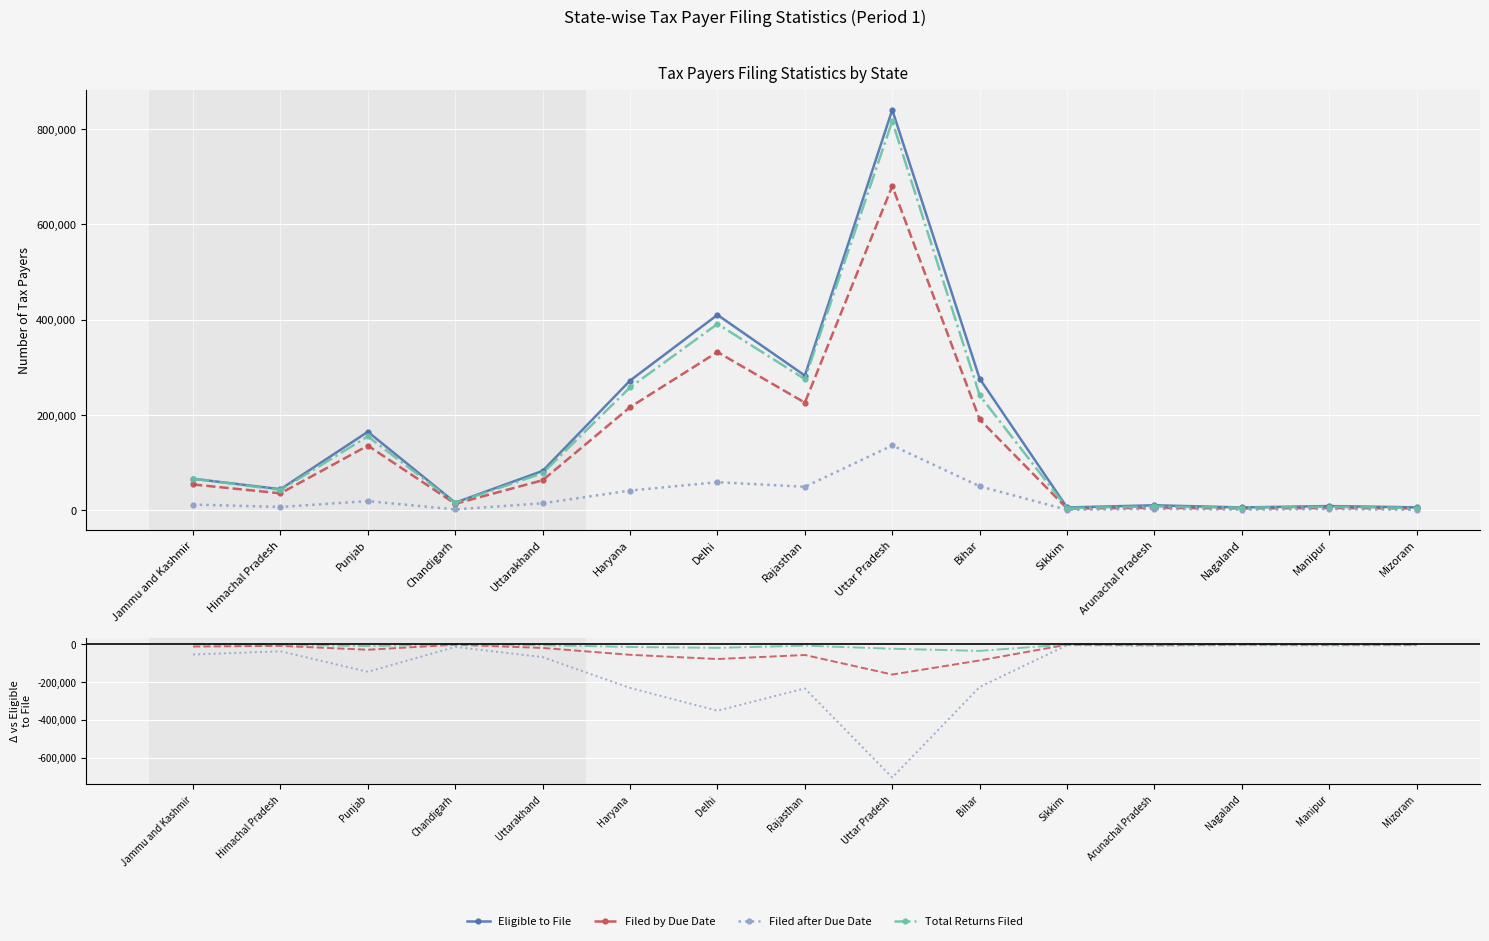

What is the value of the Eligible to File point at the 15th from the left?

6298